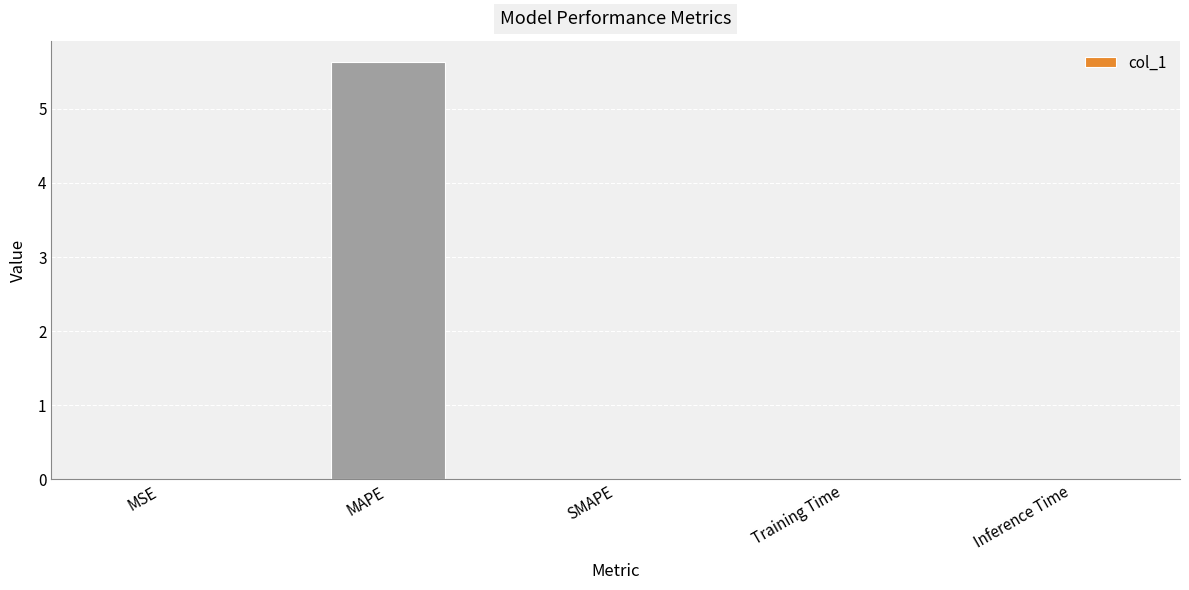

What is the greatest value displayed?

5.6